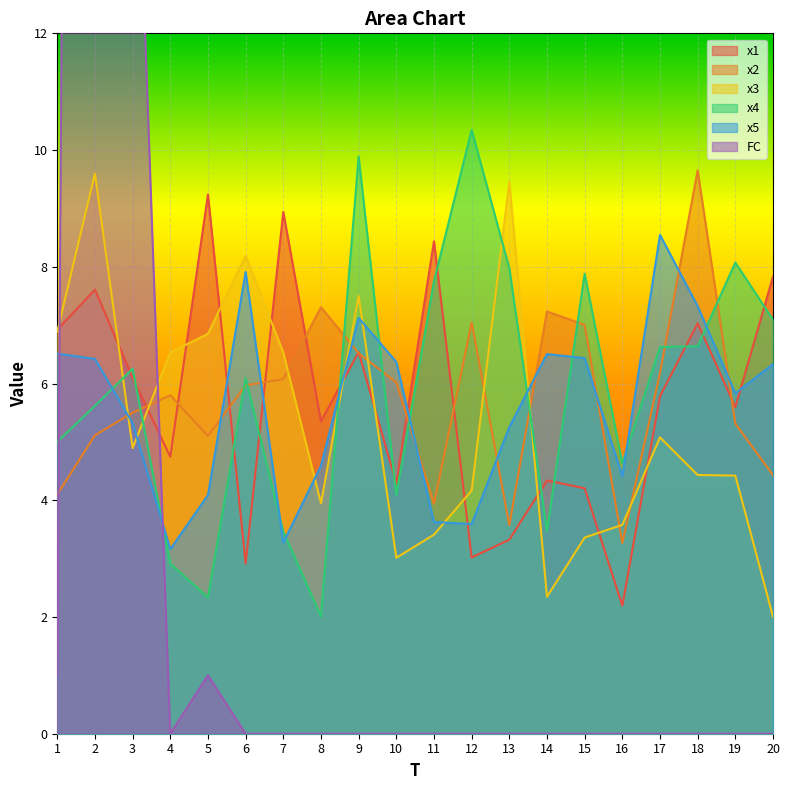

True or false: x2 has a value of 2.6 at 1.

False